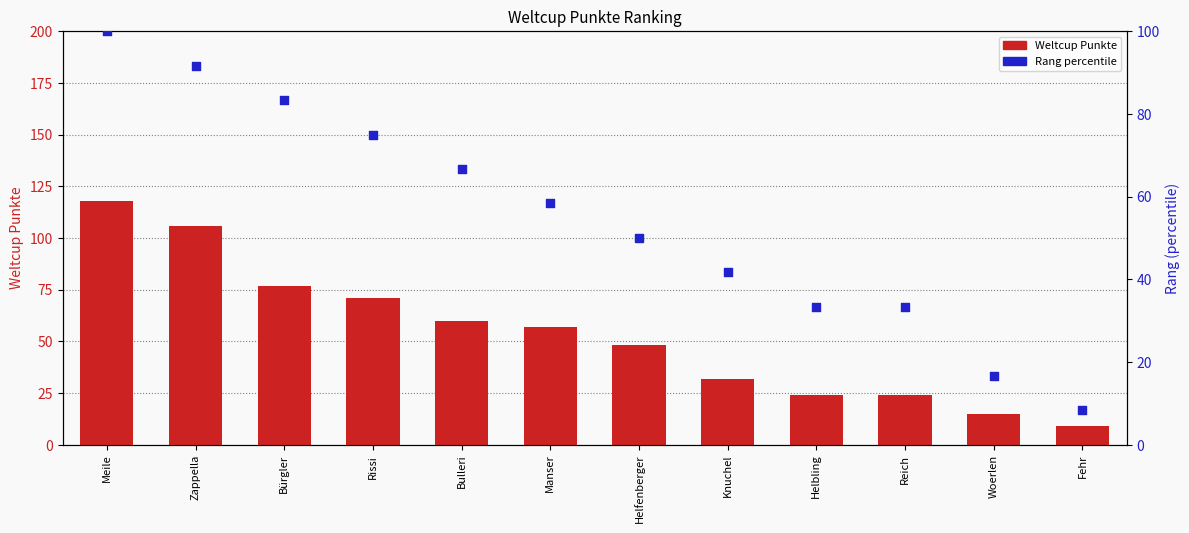

Which series has the widest spread of Y values?

Weltcup Punkte